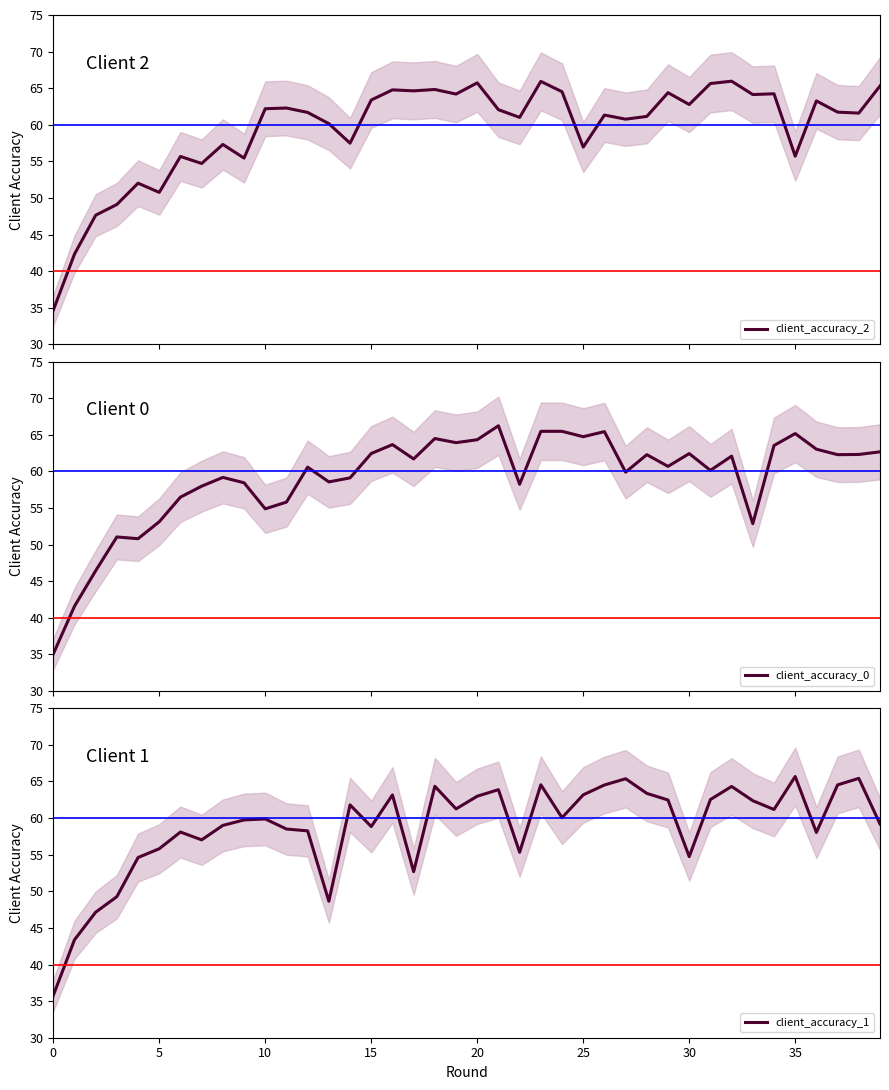

Which series ends up on top after the final intersection of client_accuracy_2 and client_accuracy_1?

client_accuracy_2